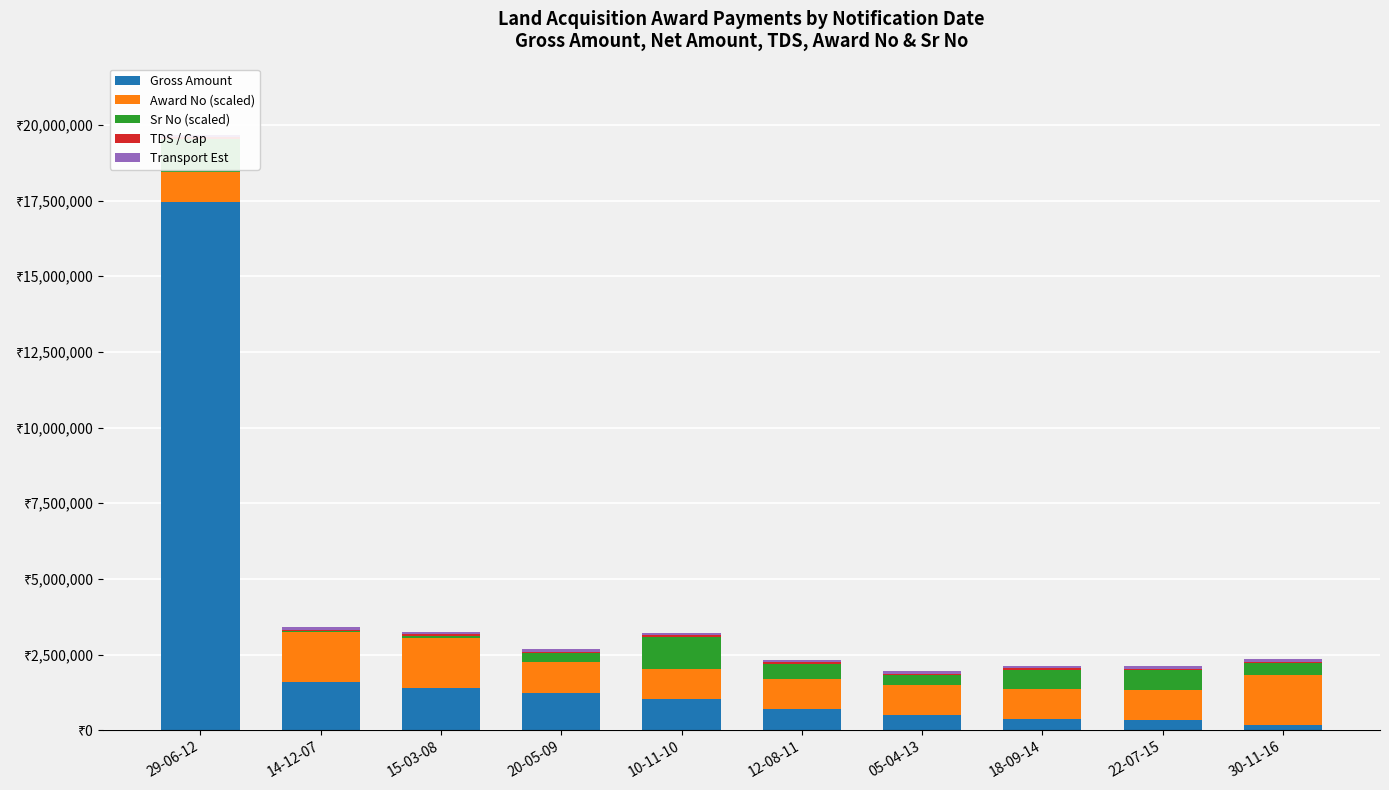

What is the smallest value displayed?

30000